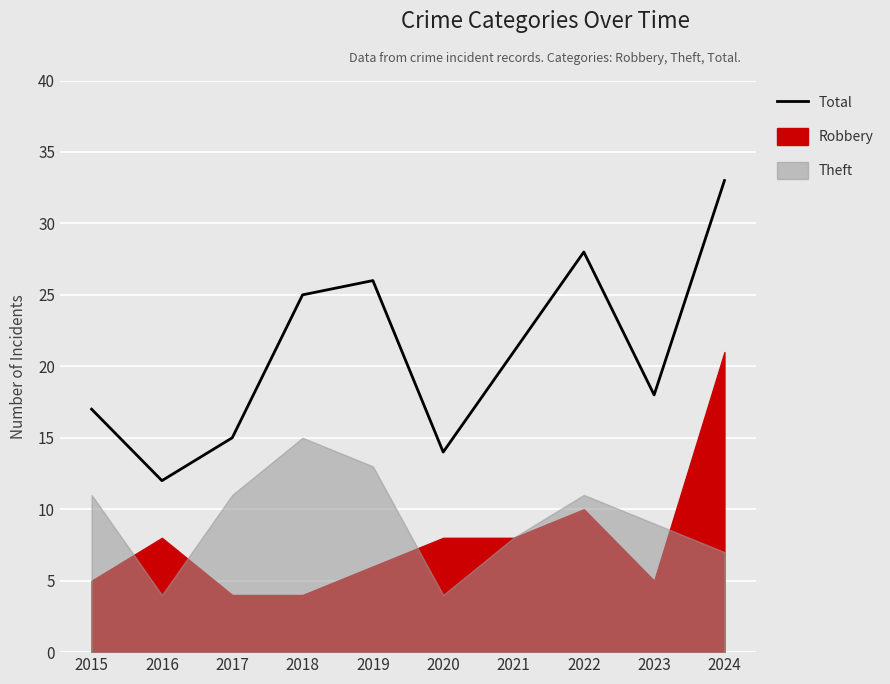

Approximately how many times larger is the value at 2018 compared to 2015?

1.5